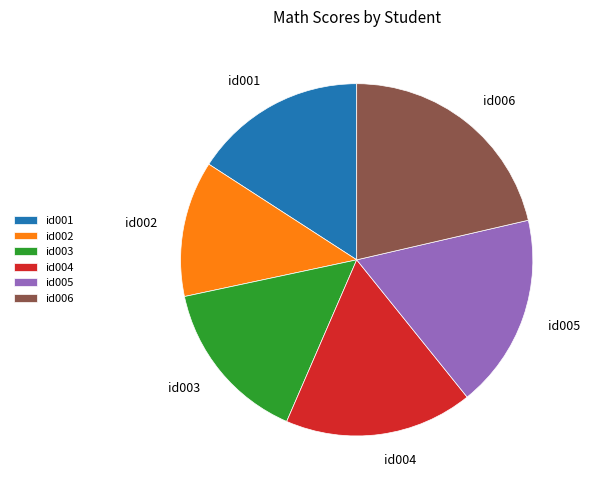

True or false: id003 accounts for 15% of the total.

True